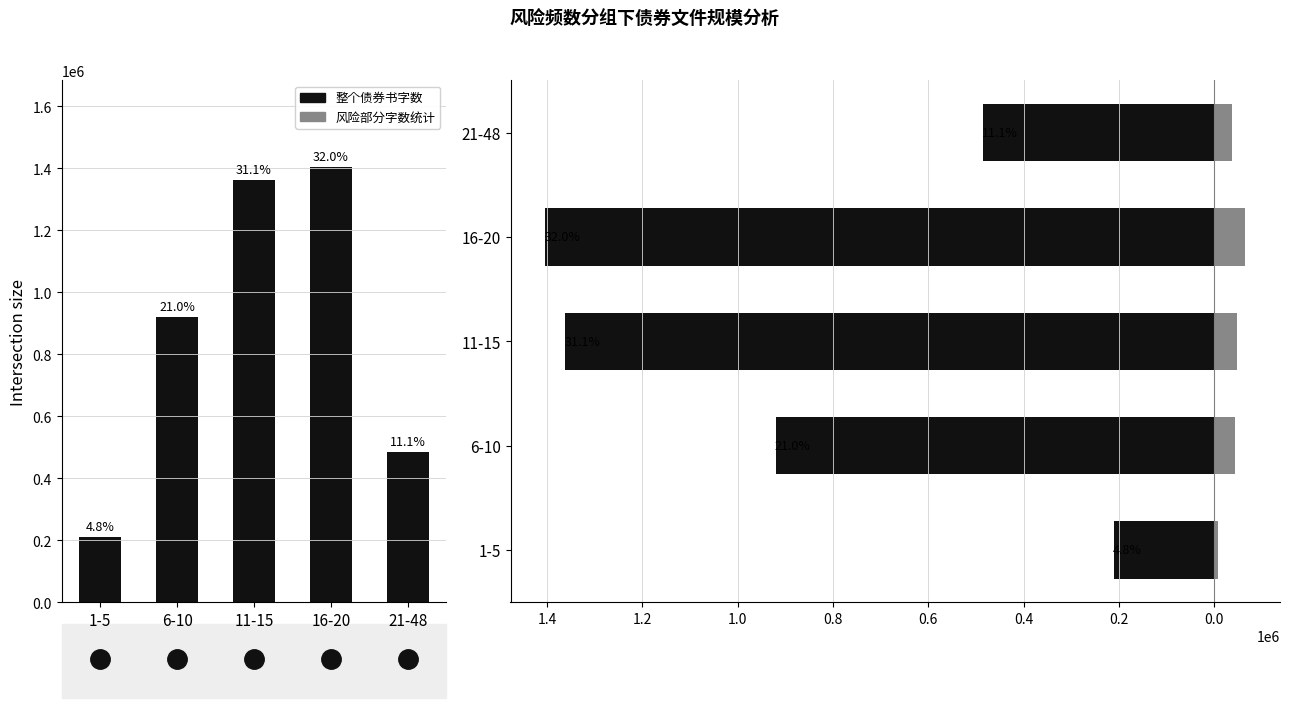

What is the difference between the maximum and minimum values in the 风险部分字数统计 series?

57398